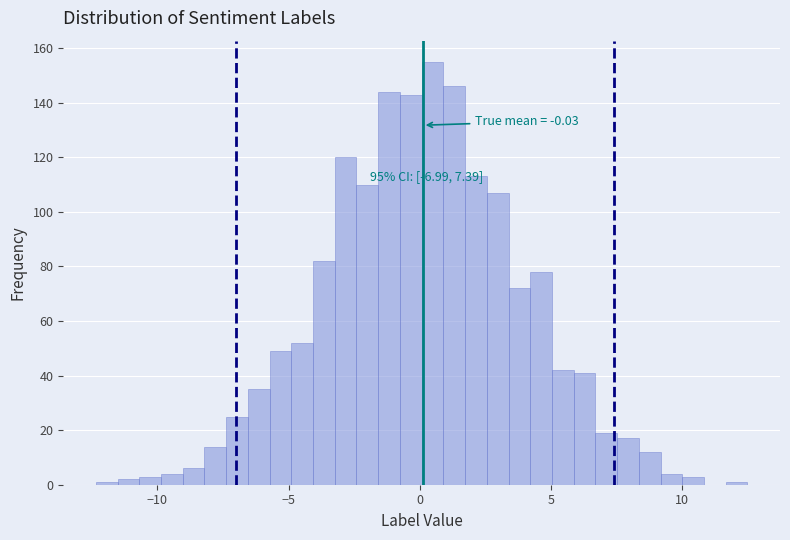

Read against the x-axis, roughly where is the centre of the tallest bar?

0.5